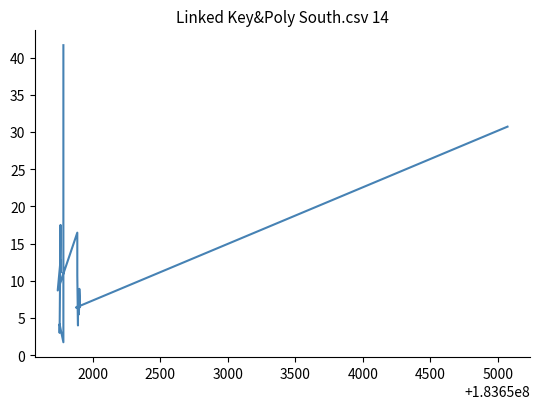

The value at 11 is 5.8. True or false?

False